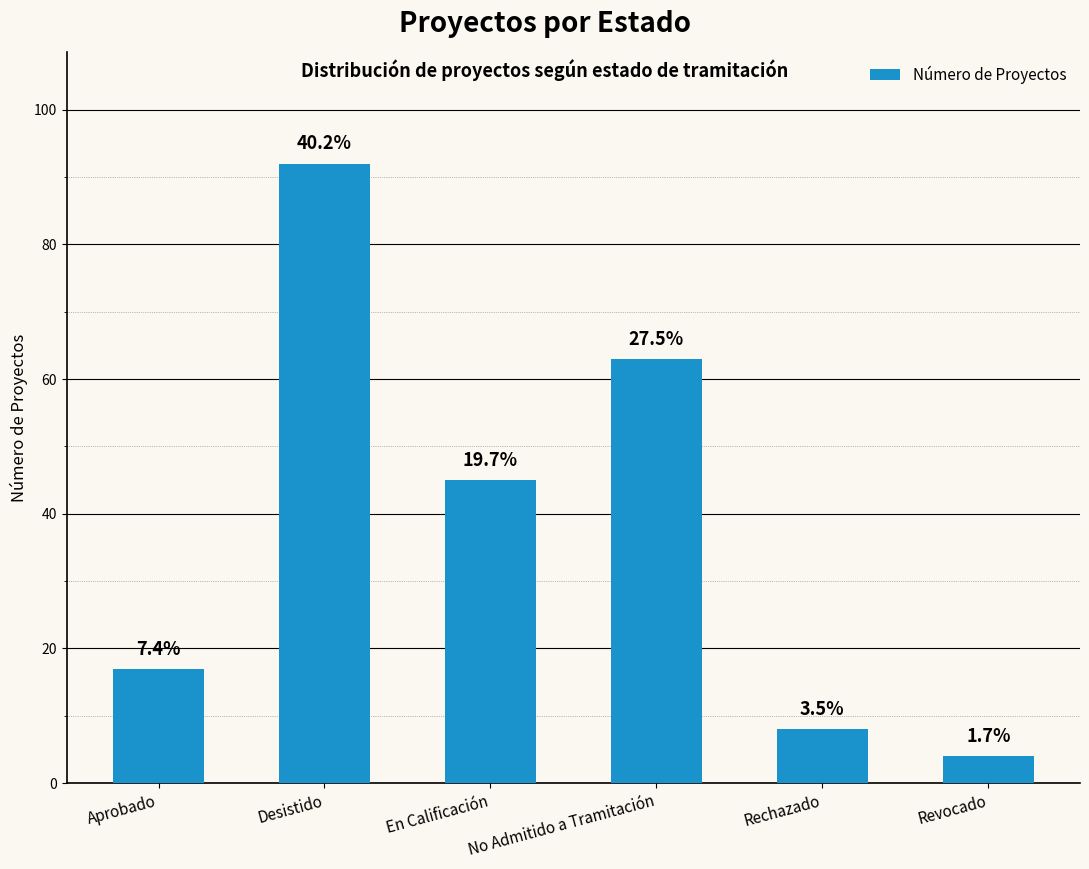

Rank the categories by value from highest to lowest.

Desistido, No Admitido a Tramitación, En Calificación, Aprobado, Rechazado, Revocado